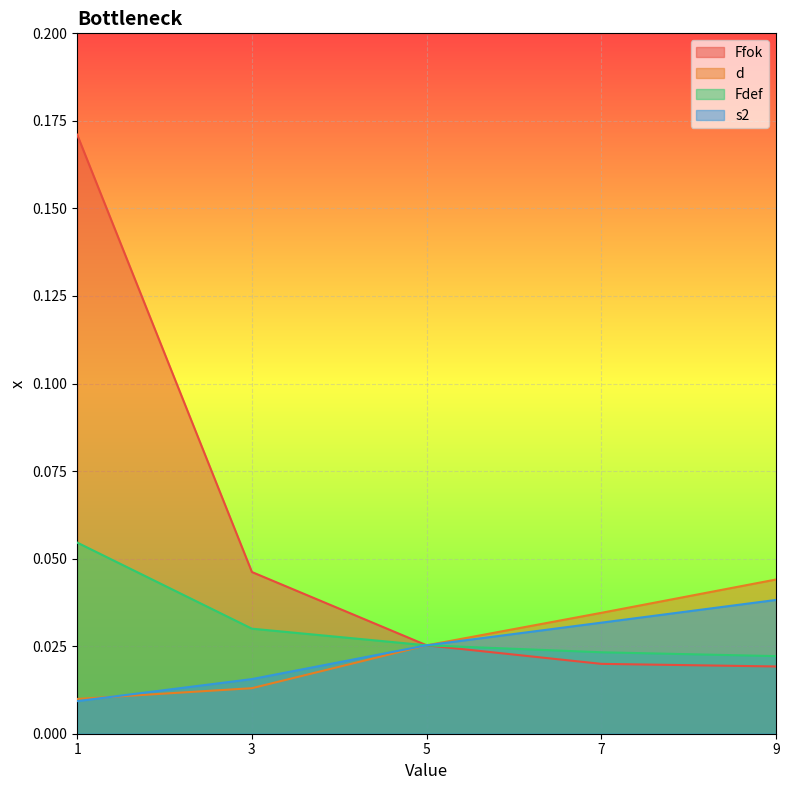

Rank the series by their maximum value, from lowest to highest.

s2, d, Fdef, Ffok